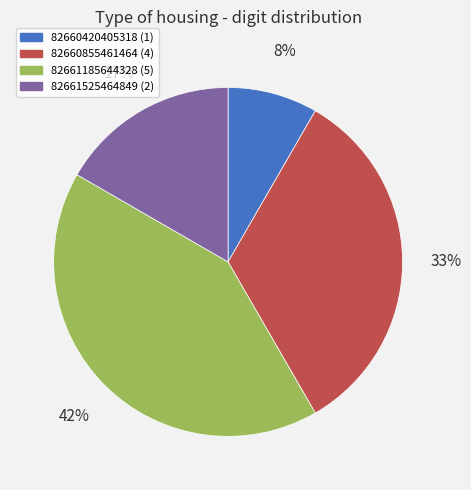

Which slice is the largest?

82661185644328